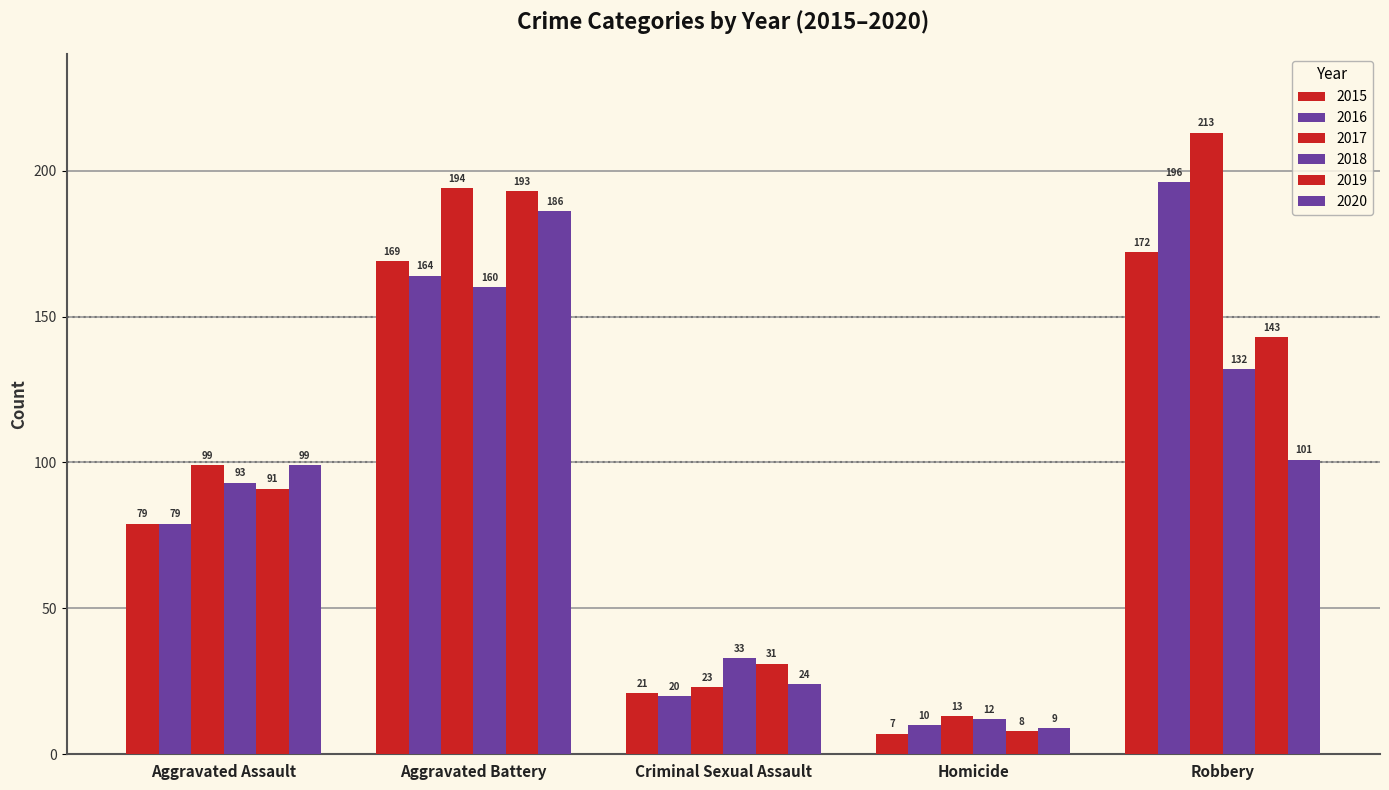

How many data points in 2017 are less than 99?

2